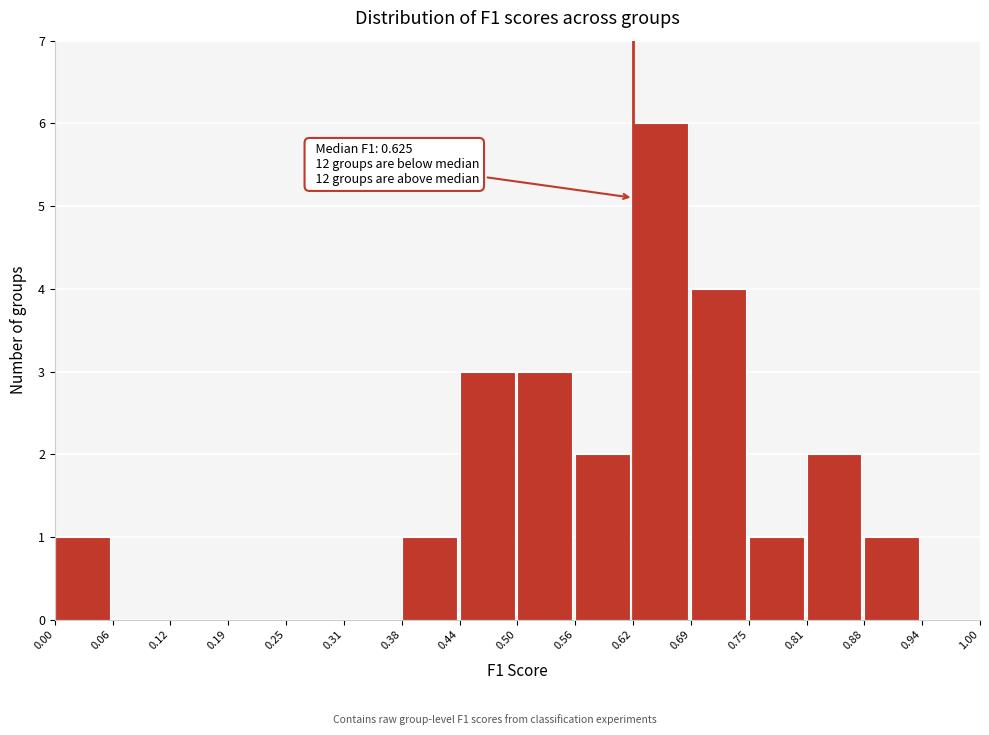

Which range on the x-axis has the tallest bar?

0.62 to 0.69